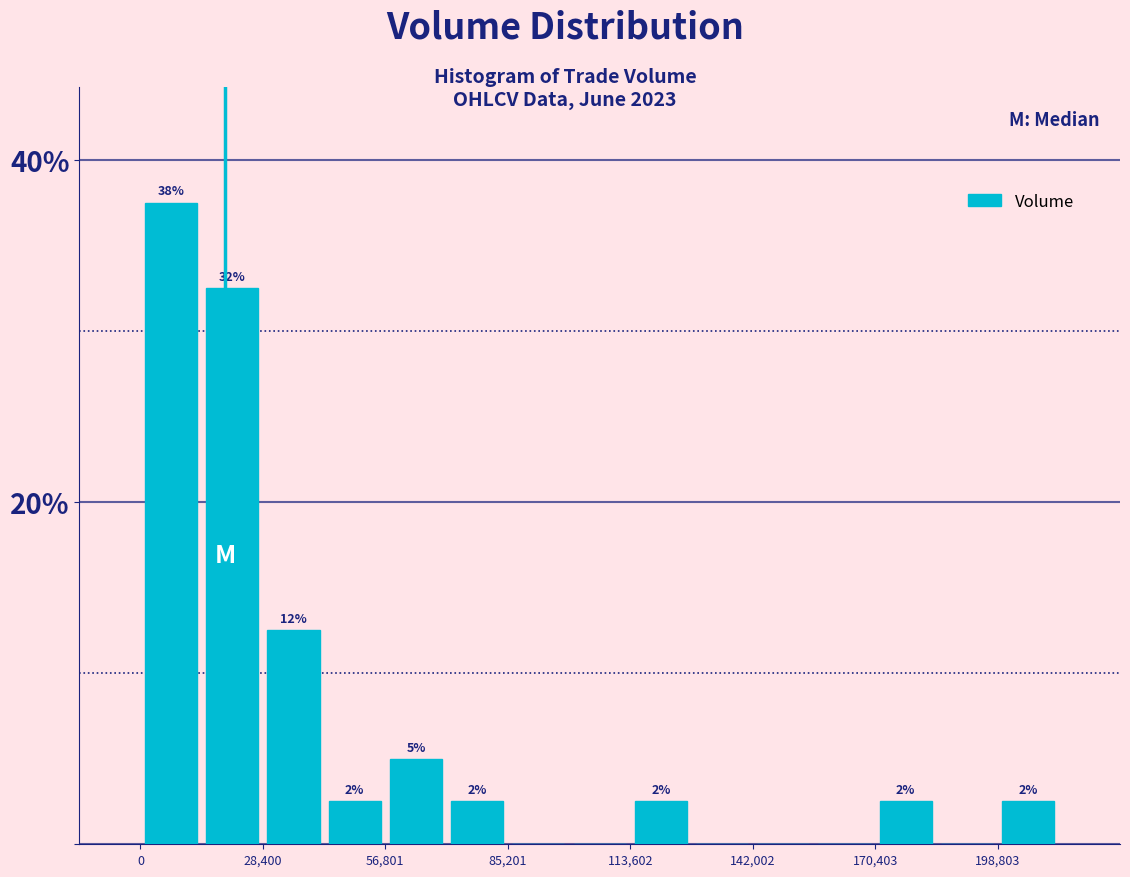

Around what value on the x-axis is the tallest bar? Give the approximate position of its centre, as read against the axis.

5000